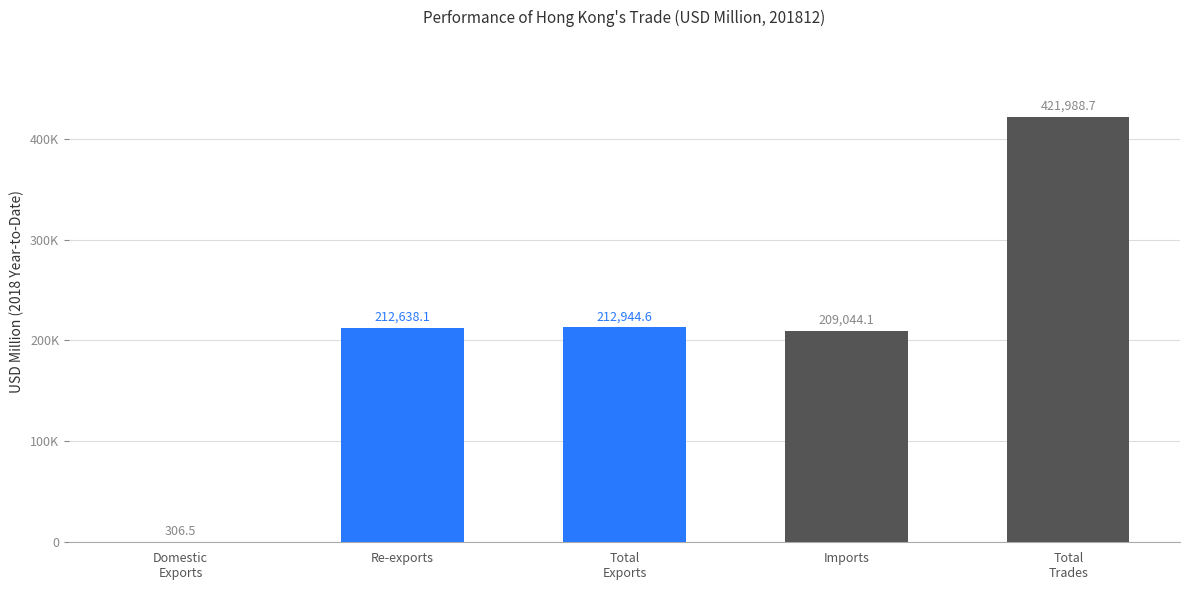

Are the bars horizontal?

No